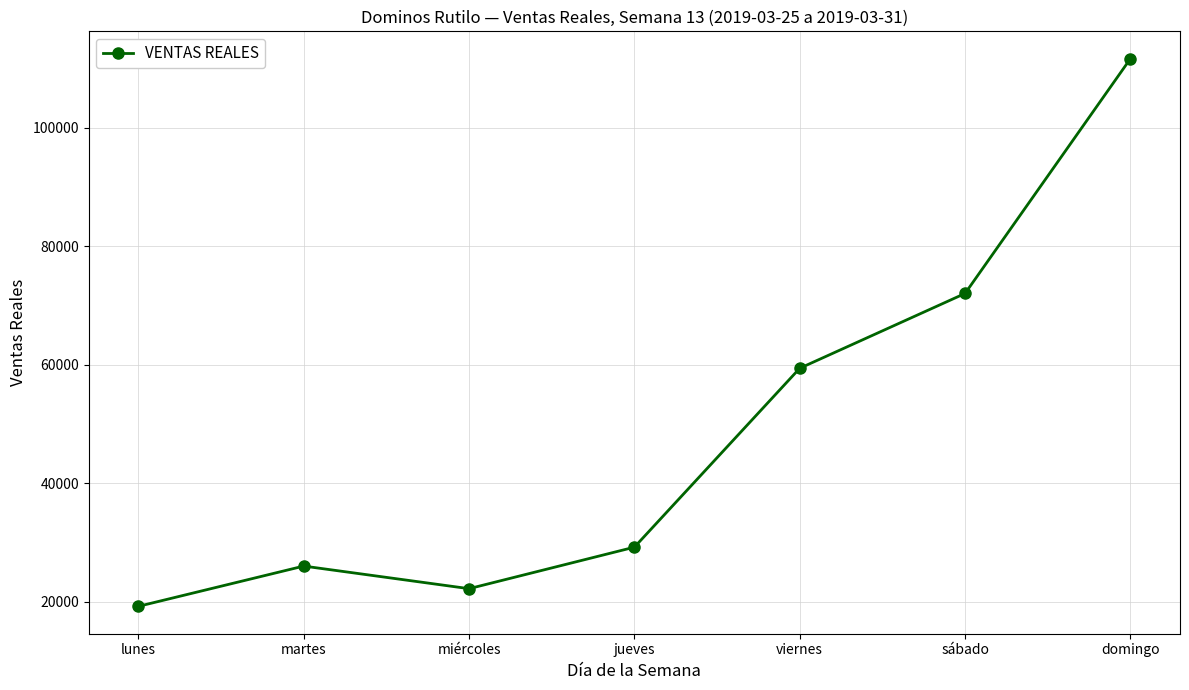

List the labels in order of value, smallest first.

lunes, miércoles, martes, jueves, viernes, sábado, domingo